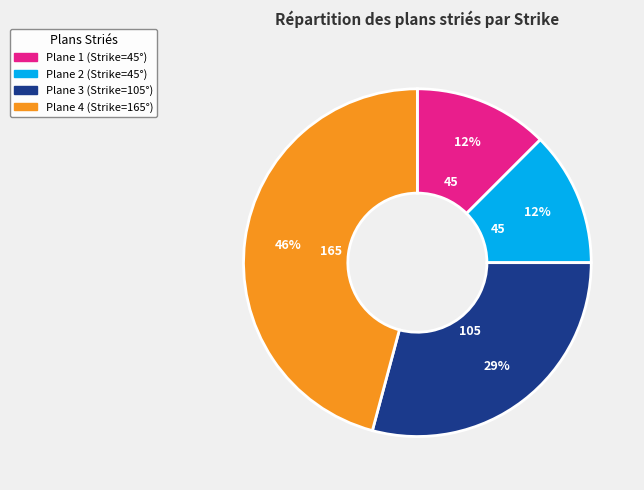

Count the number of slices in the pie.

4